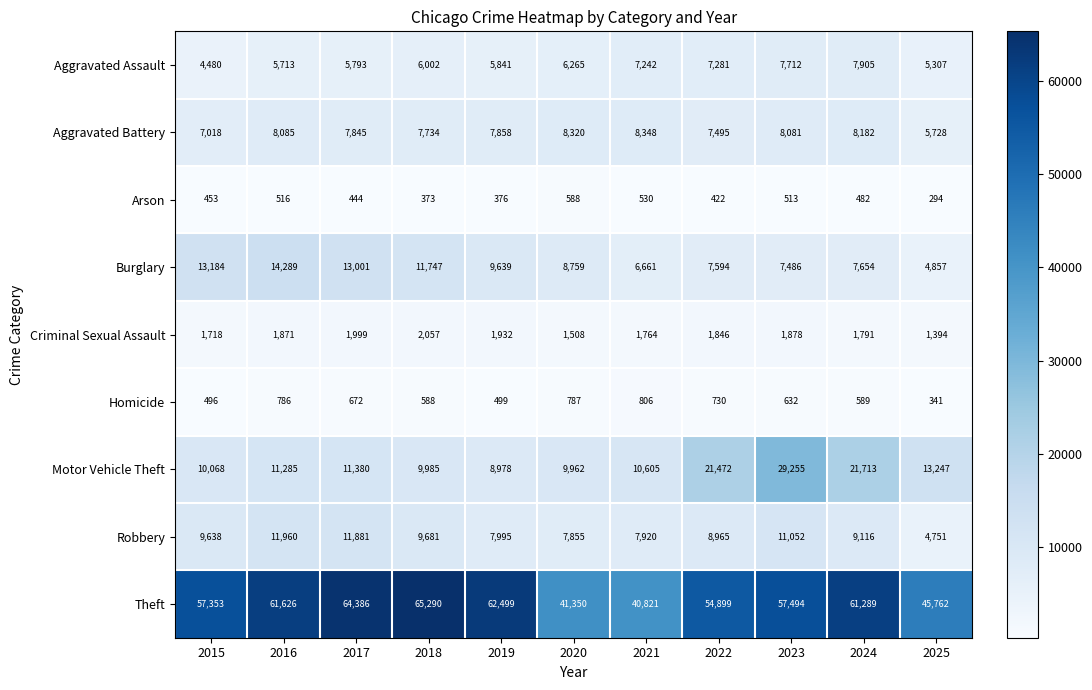

The Homicide series shows 786 at 2016. True or false?

True